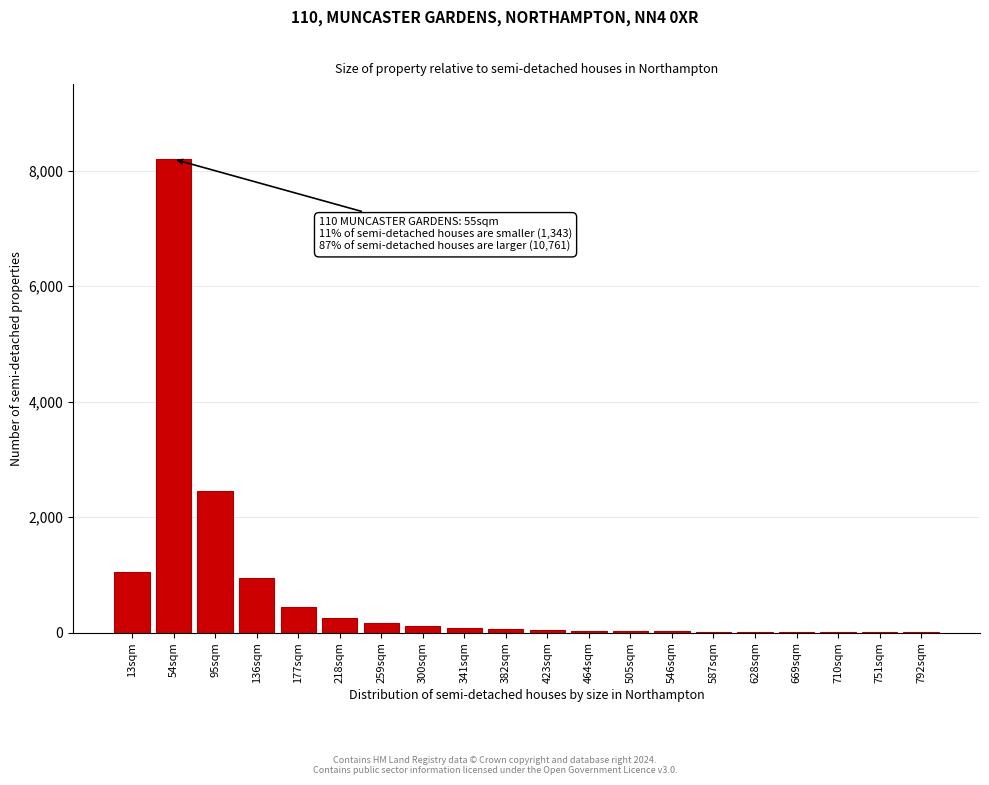

What is the greatest value displayed?

8200